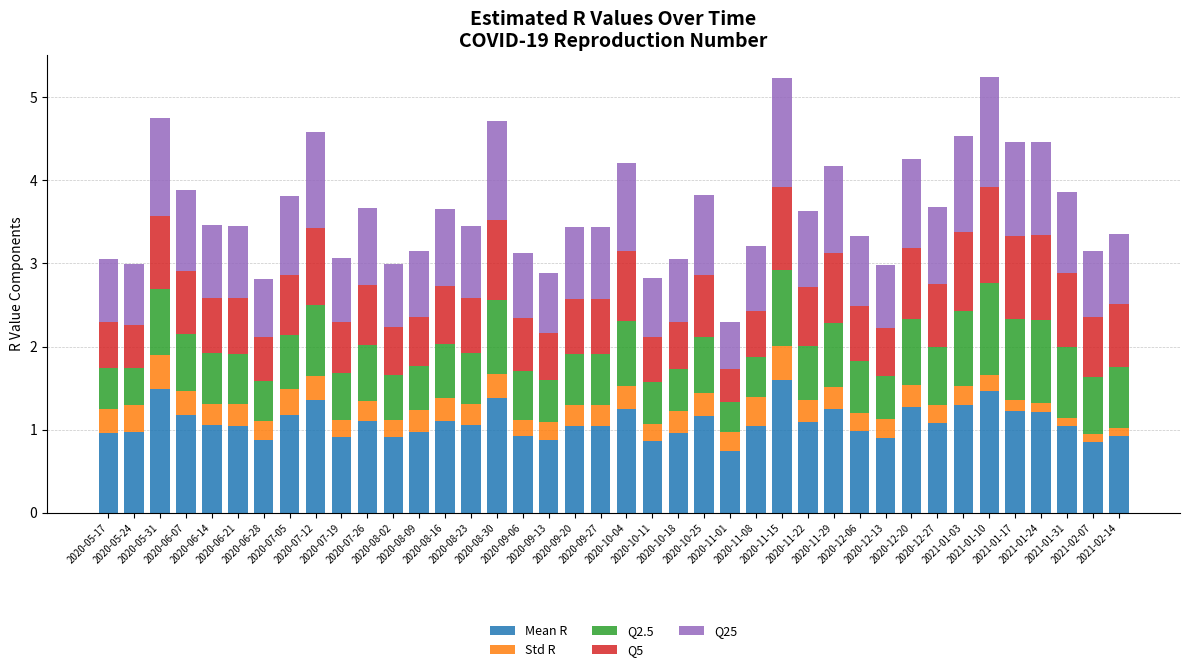

What is the difference between the second highest and second lowest values in the Mean R series?

0.6